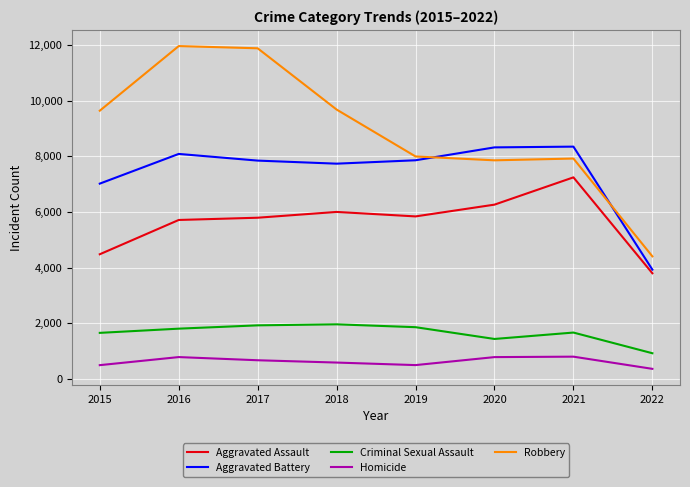

What is the difference between the maximum and second lowest values in the Robbery series?

4105